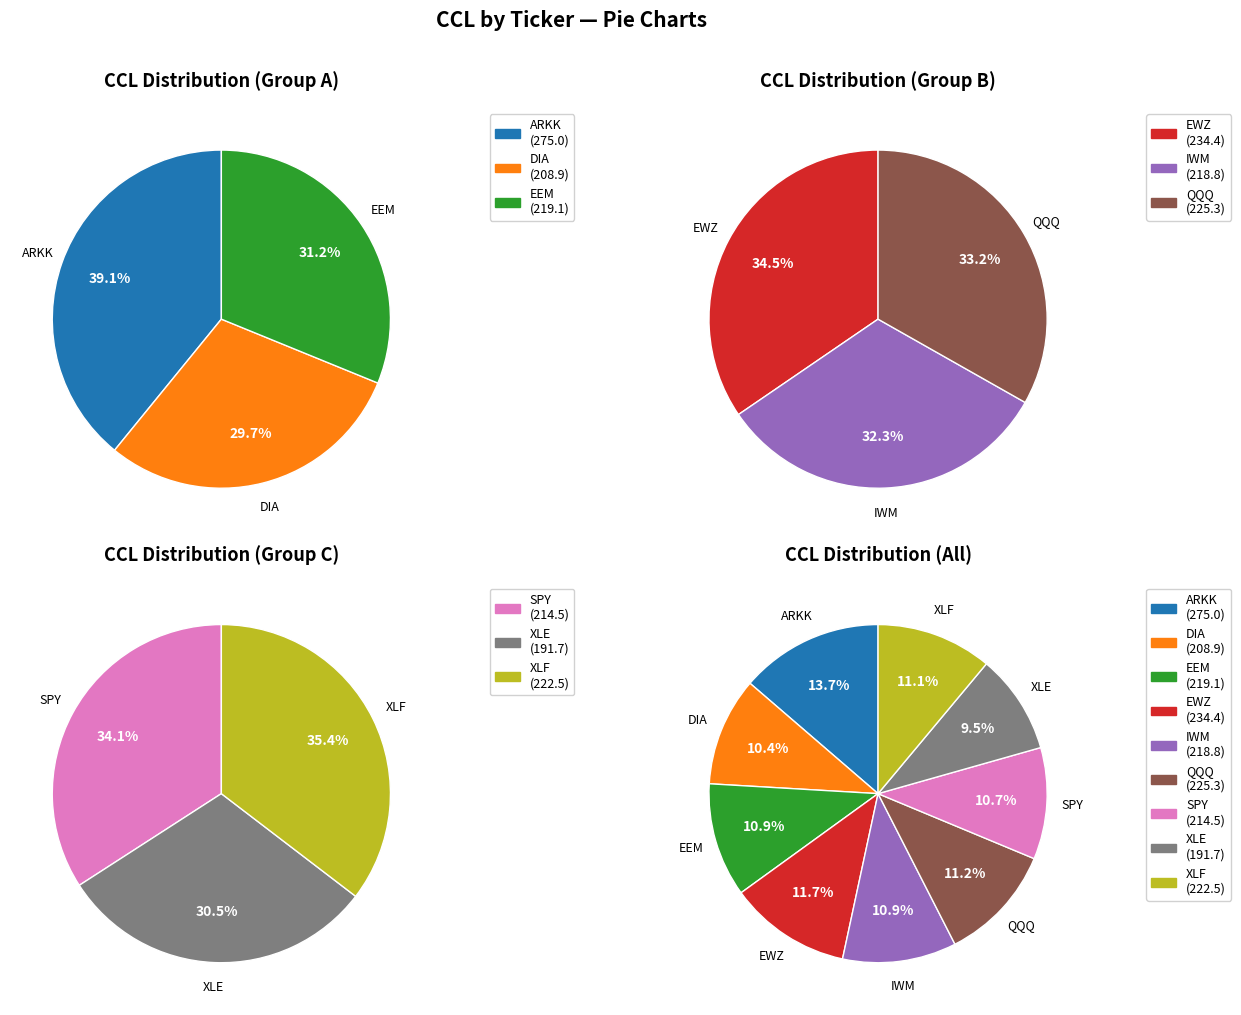

How many slices are in this pie chart?

9